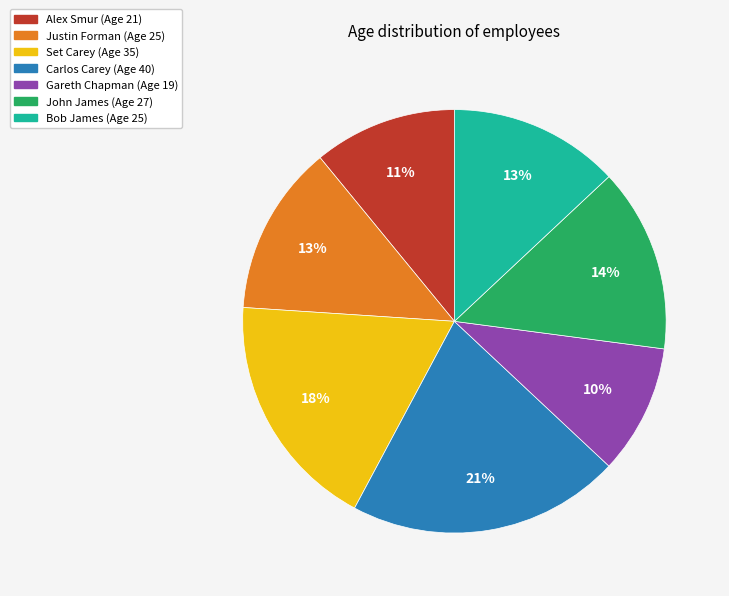

What percentage is the John James slice, to the nearest percent?

14%